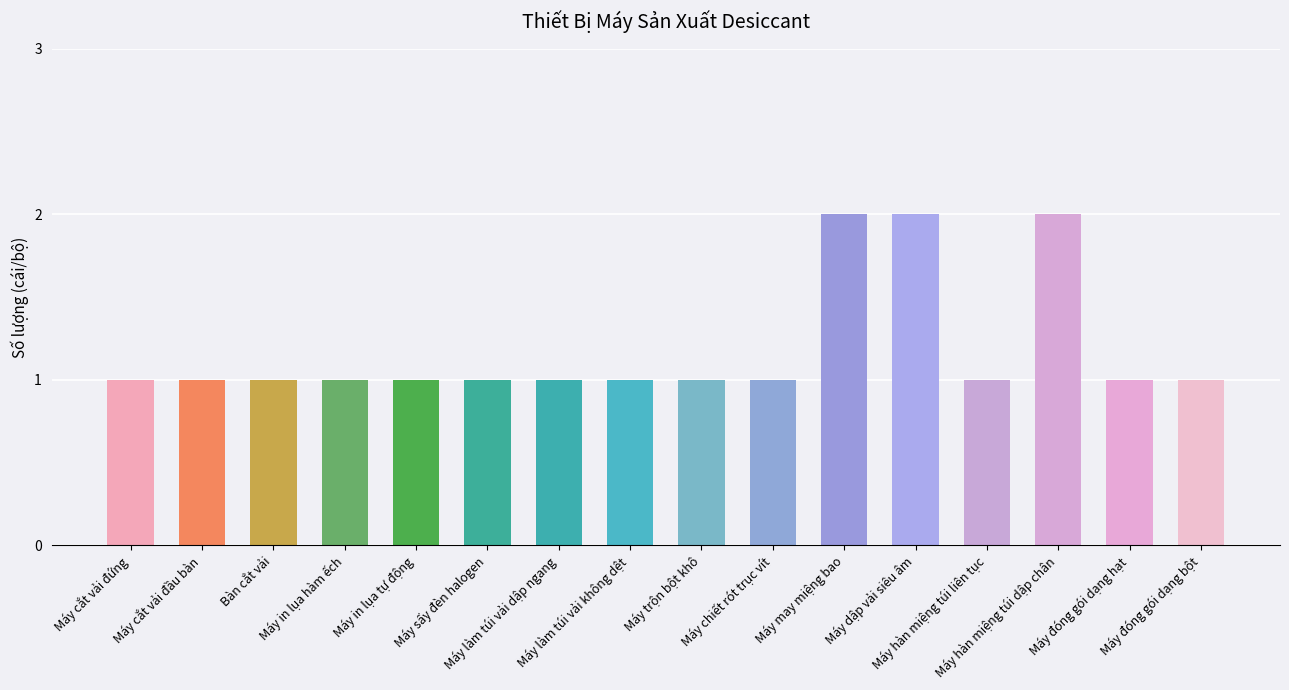

What is the sum of all values?

19